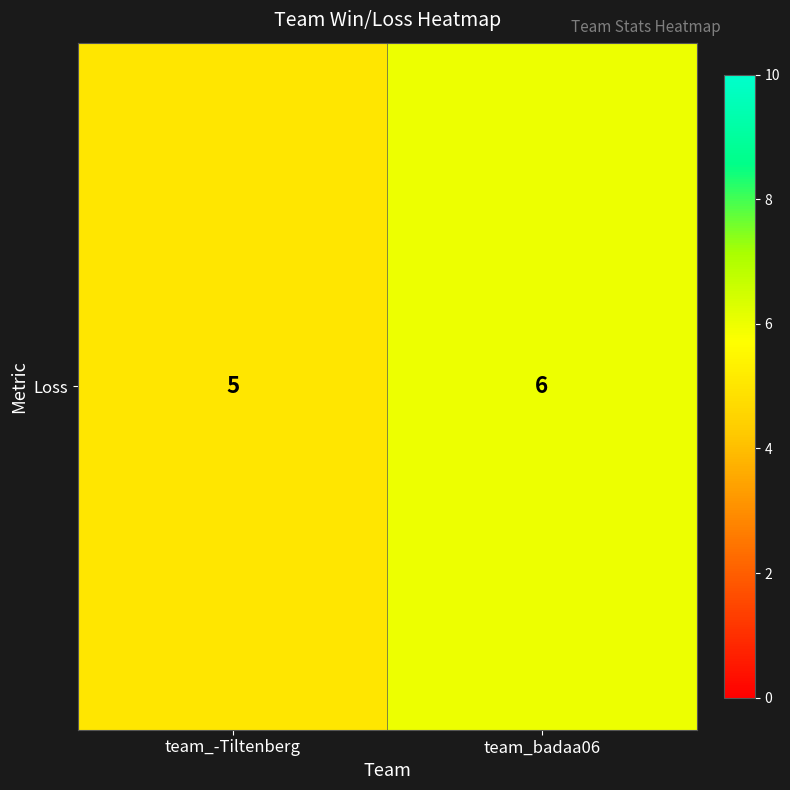

What is the smallest value displayed?

5